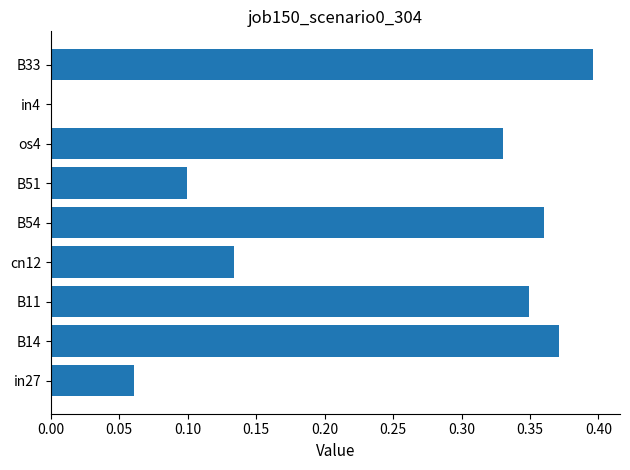

What is the change in value from os4 to in4?

-0.3